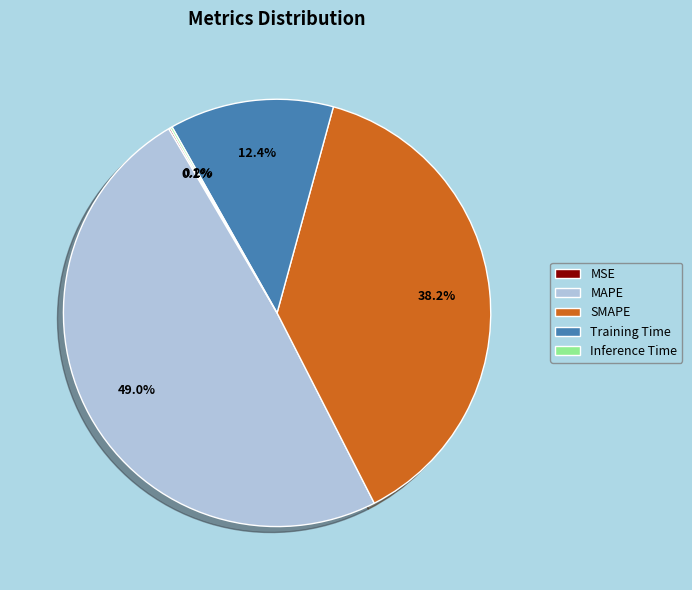

Between SMAPE and MAPE, which is larger?

MAPE